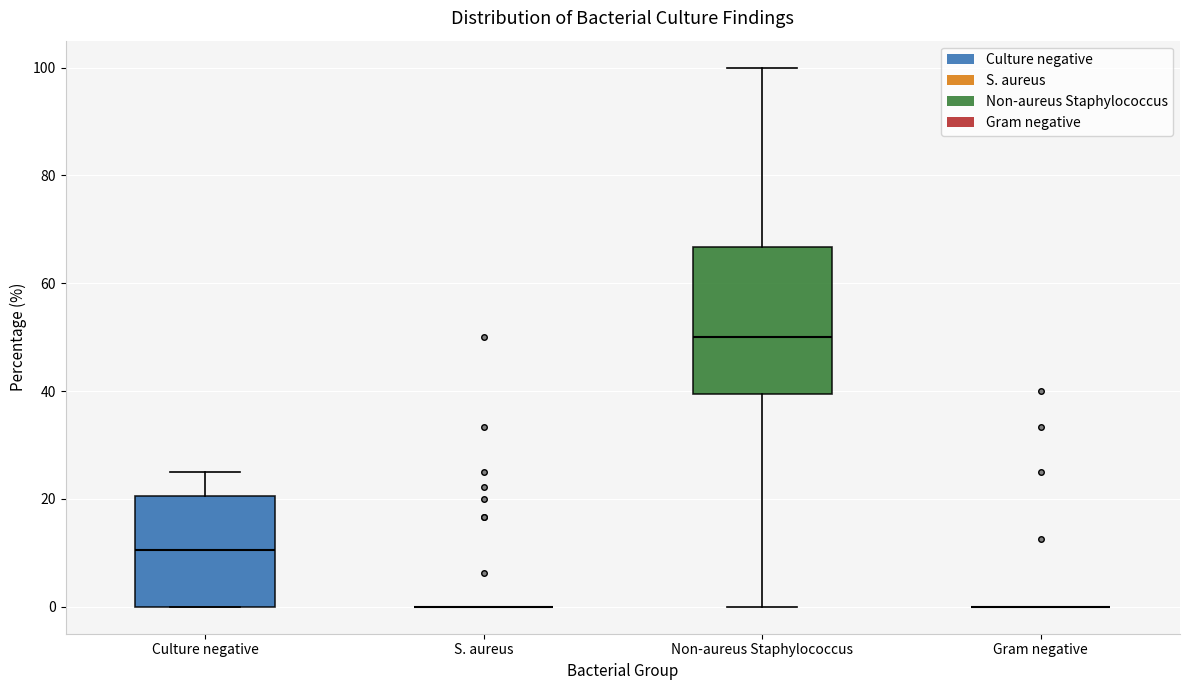

Reading left to right, transcribe this box plot: for each box, give where its median line is, the range the box spans, and where its two whiskers end, as read against the y-axis. The values are not printed on the chart, so give them approximately, as read against the axis.

Culture negative: median 10, box 0 to 20, whiskers 0 to 26
S. aureus: box collapsed to a line at 0, whiskers 0 to 0
Non-aureus Staphylococcus: median 50, box 40 to 66, whiskers 0 to 100
Gram negative: box collapsed to a line at 0, whiskers 0 to 0